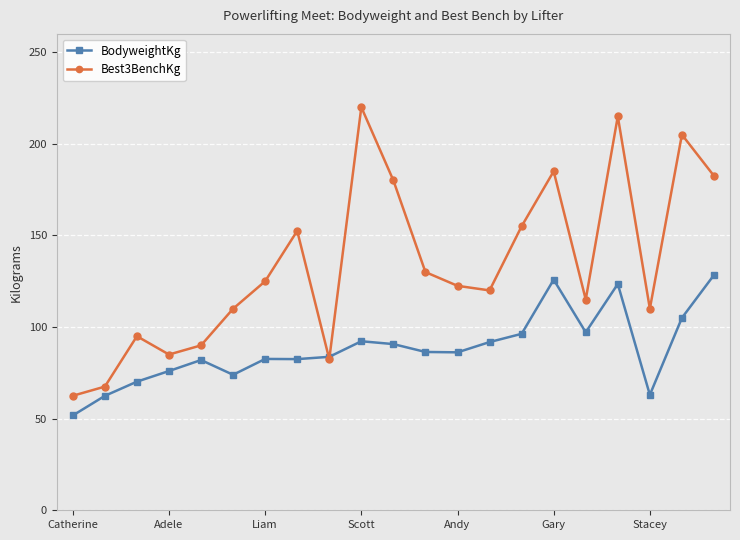

How many data points in Best3BenchKg are above 122?

11